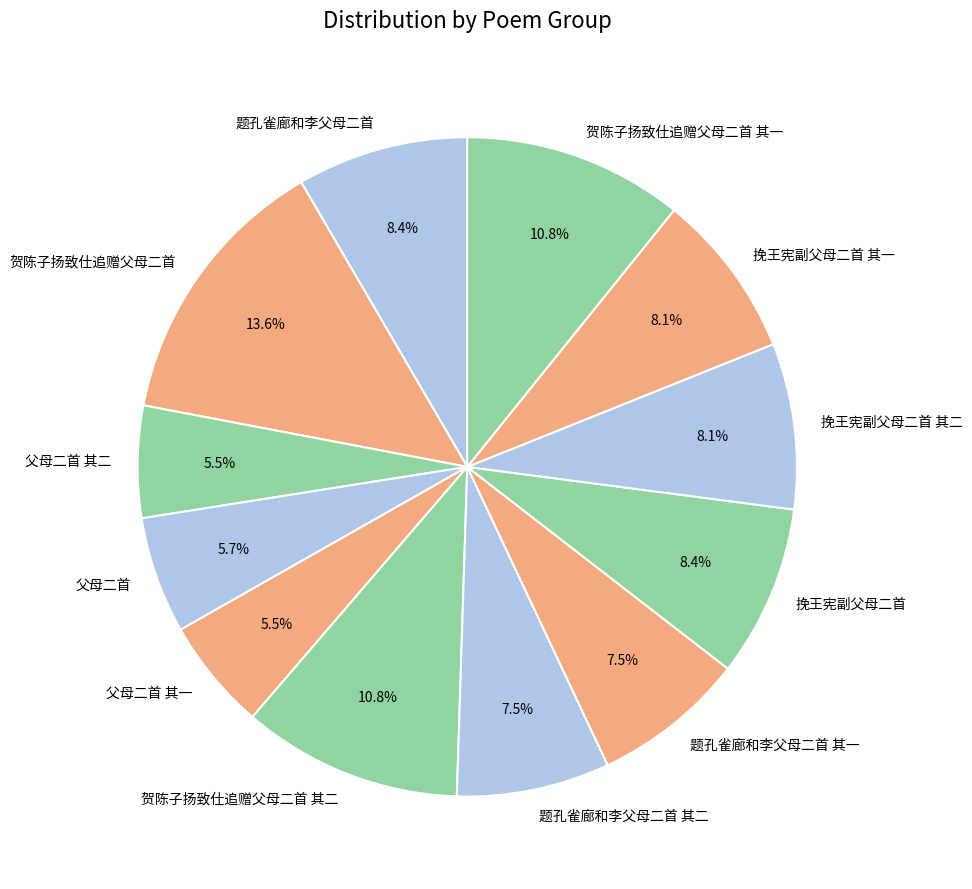

True or false: 题孔雀廊和李父母二首 其二 accounts for 8% of the total.

True